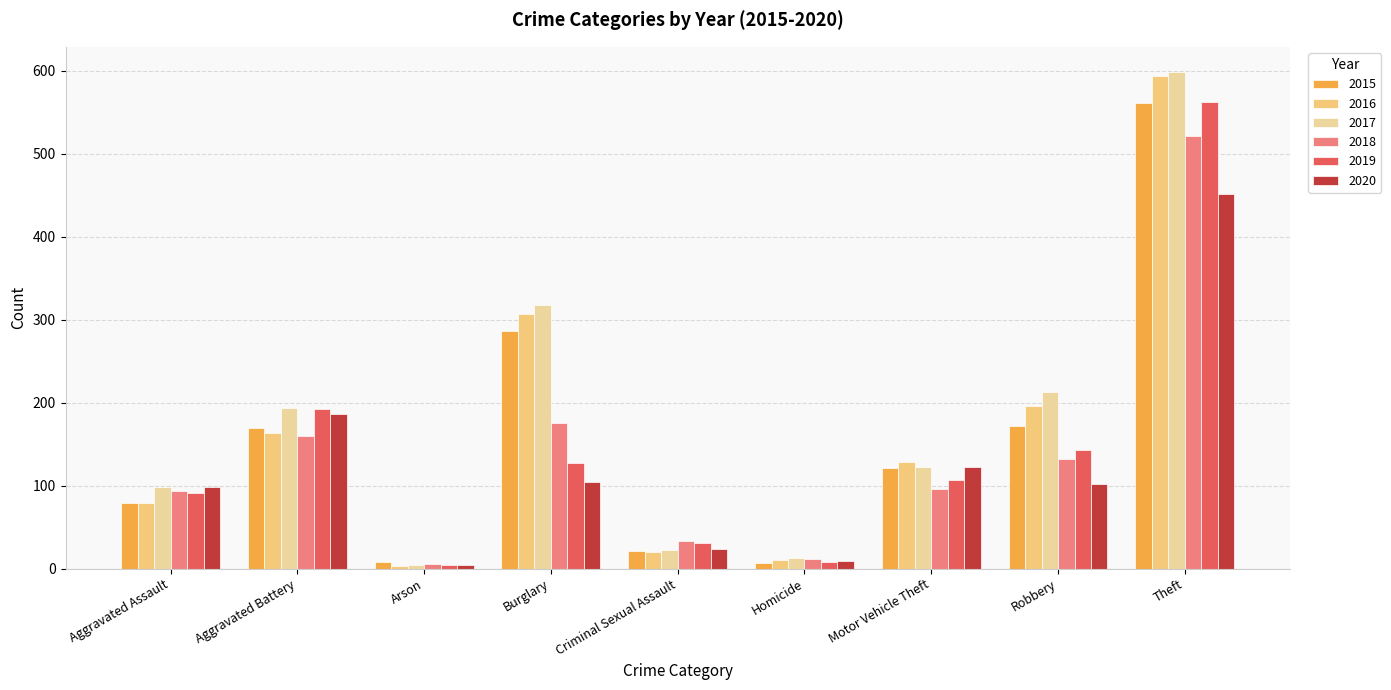

What is the minimum value shown in the chart?

3